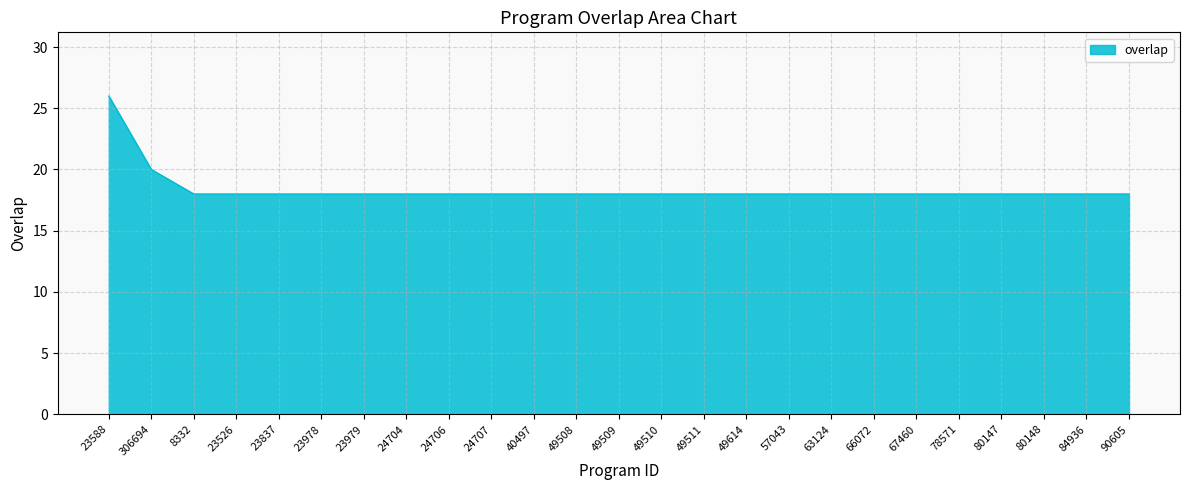

What is the minimum value shown in the chart?

18